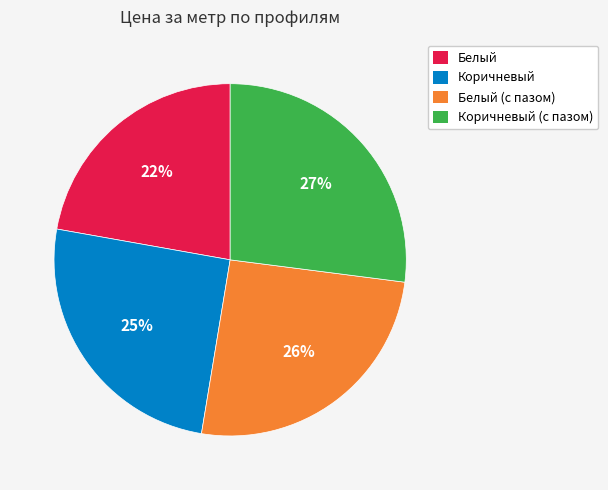

Count the number of slices in the pie.

4